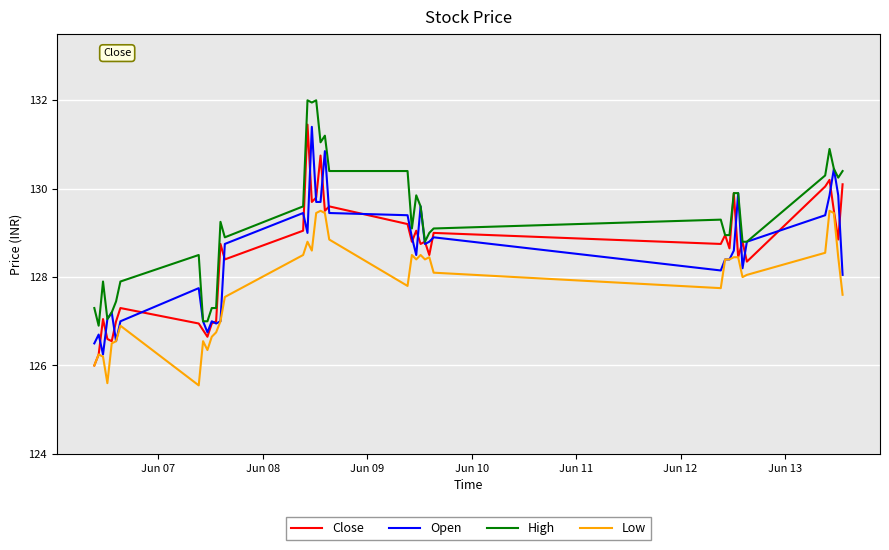

True or false: Low and High intersect in this chart.

False